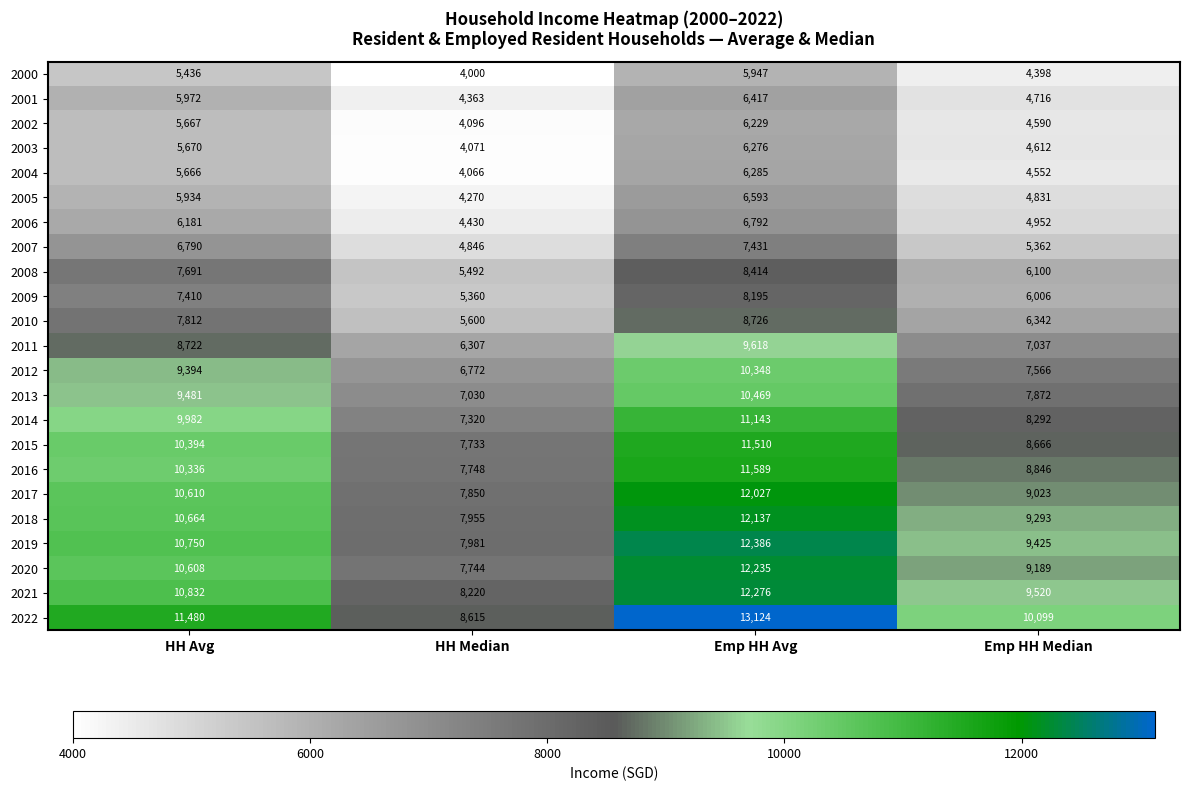

The value of 2016 at HH Avg is 6456. True or false?

False